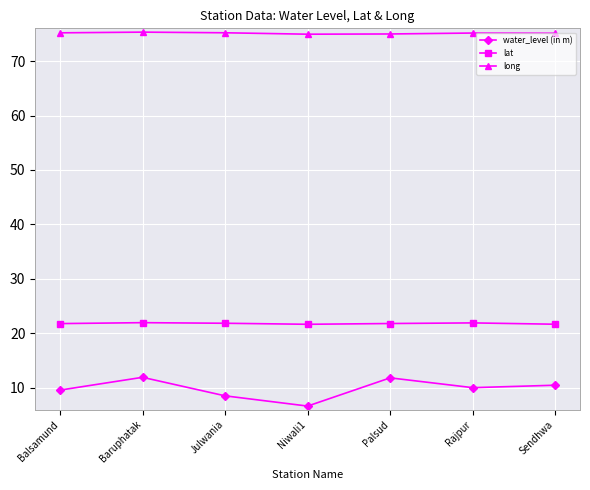

The value of water_level (in m) at Baruphatak is 6.8. True or false?

False